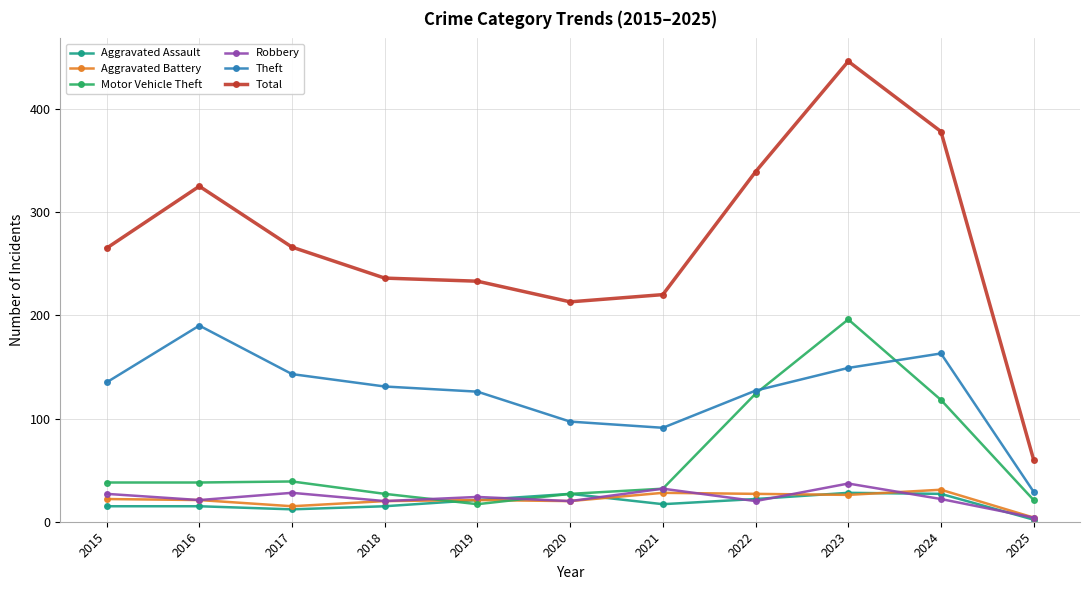

Which series has the largest total across all categories?

Total